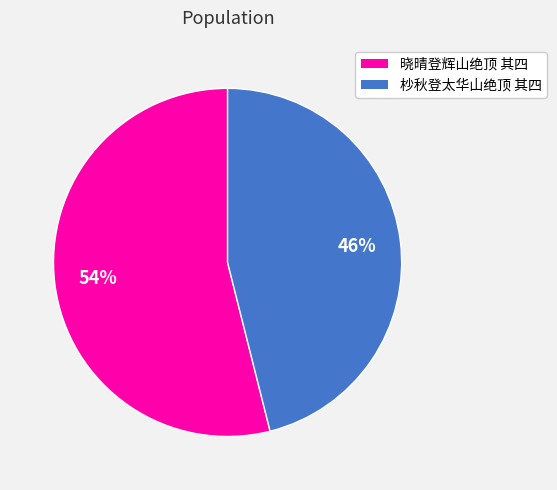

To the nearest percent, what is the combined percentage of 晓晴登辉山绝顶 其四 and 杪秋登太华山绝顶 其四?

100%